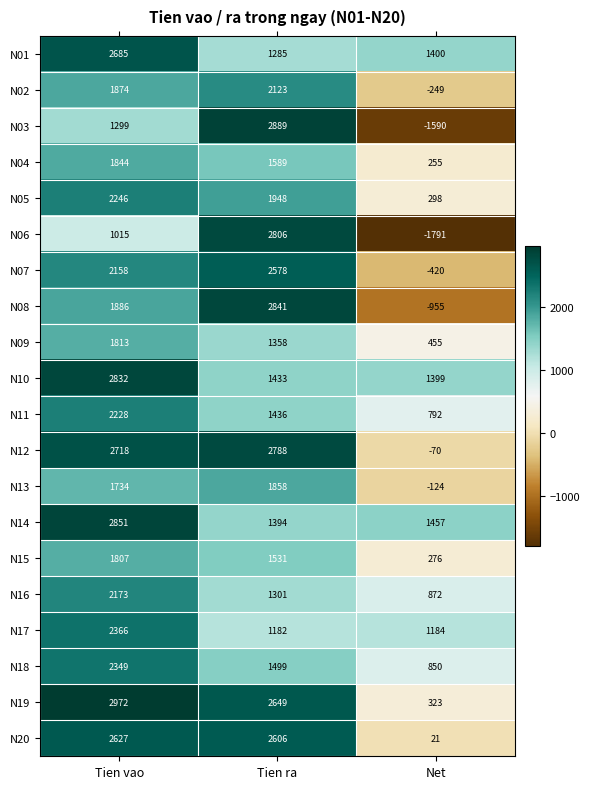

Which category has the lowest value across all series?

Net